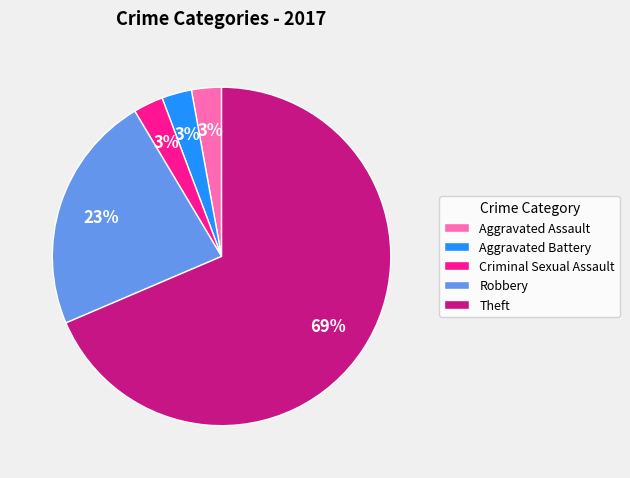

The Theft slice represents 76% of the pie. True or false?

False